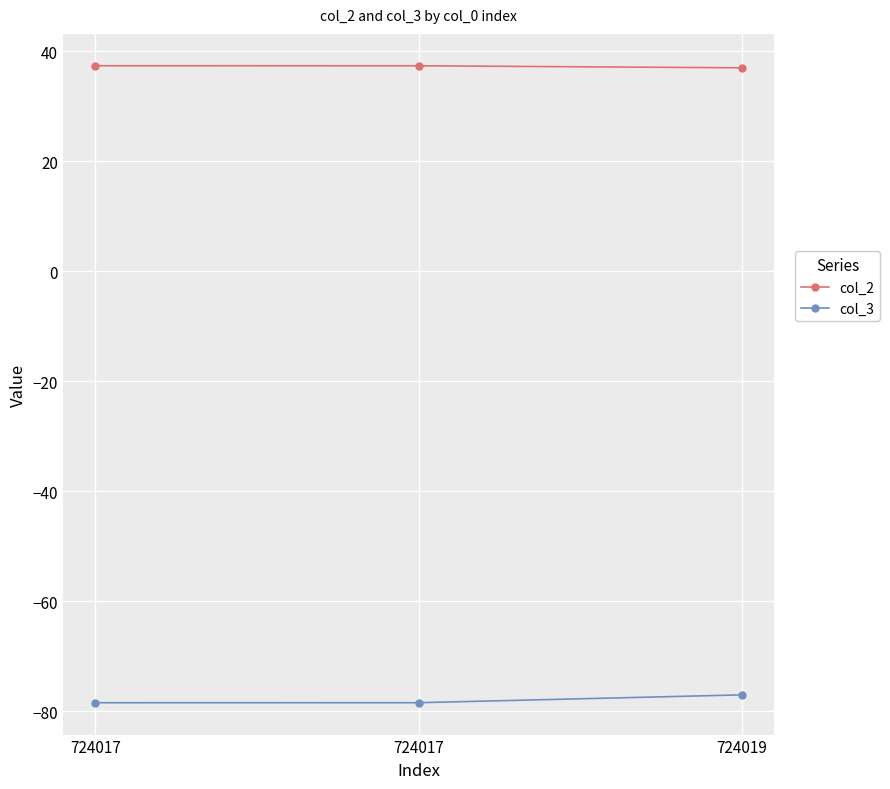

Which series has the largest total across all categories?

col_2